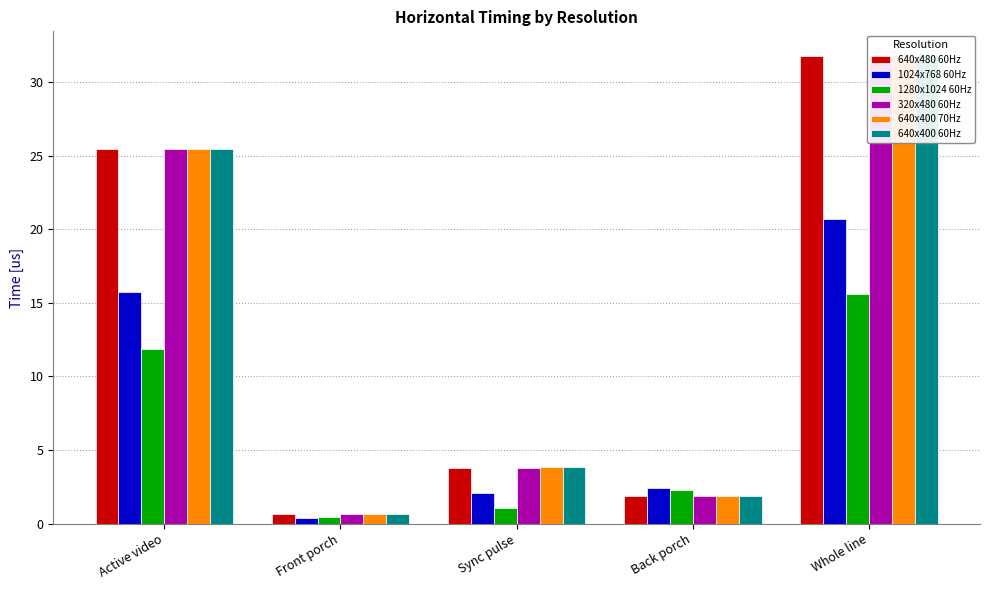

Is it true that 320x480 60Hz equals 3.1 at Back porch?

False